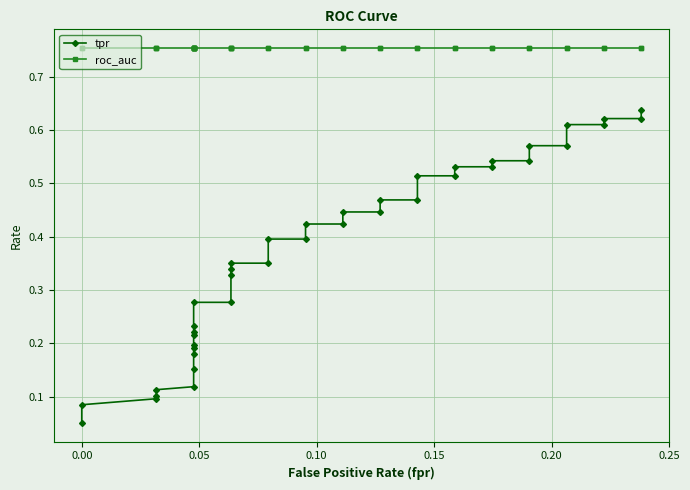

Is the value of tpr at 34 greater than the value of roc_auc at 16?

No